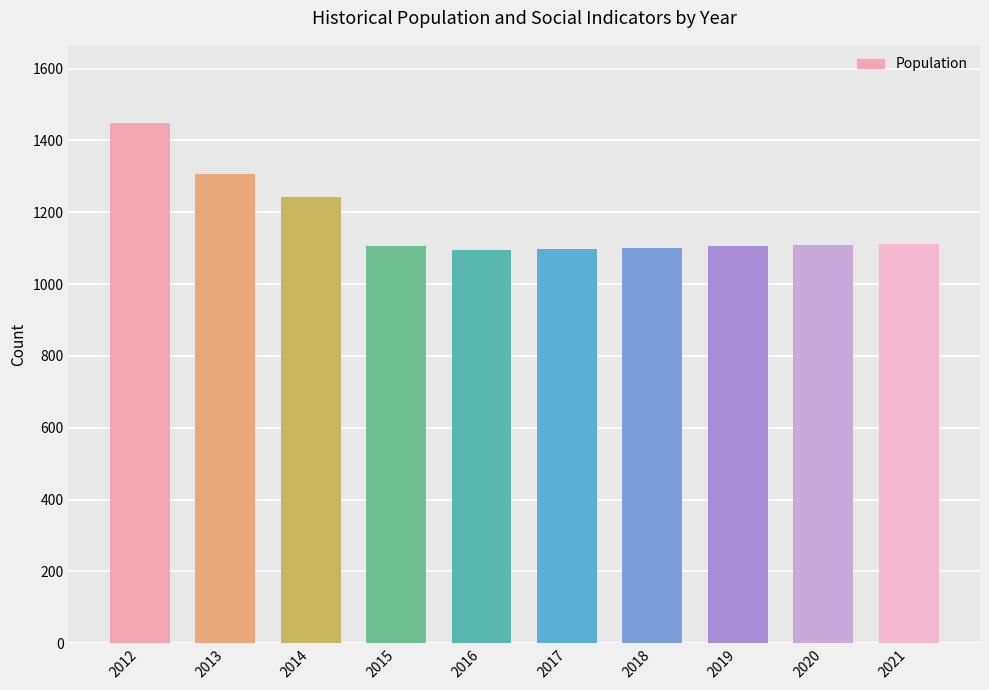

The chart shows a value of 1938 at 2018. True or false?

False